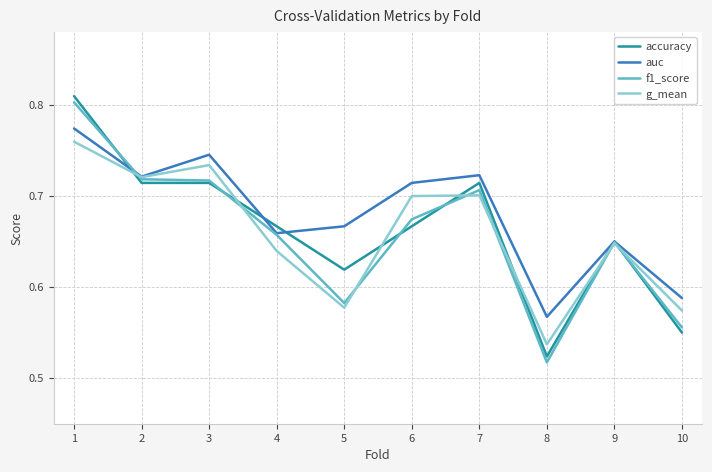

The g_mean series shows 0.1 at 5. True or false?

False